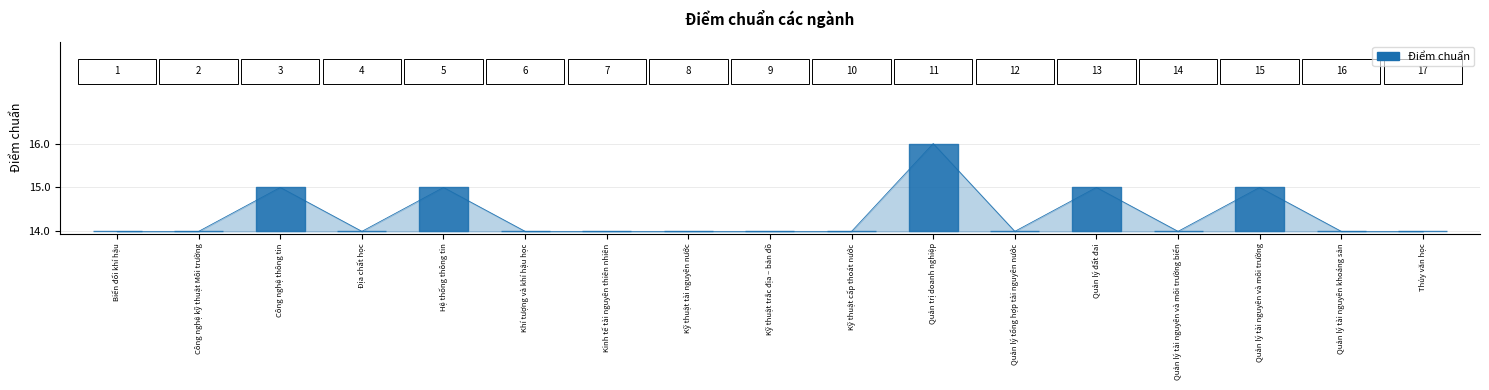

Where is the first local maximum?

Công nghệ thông tin